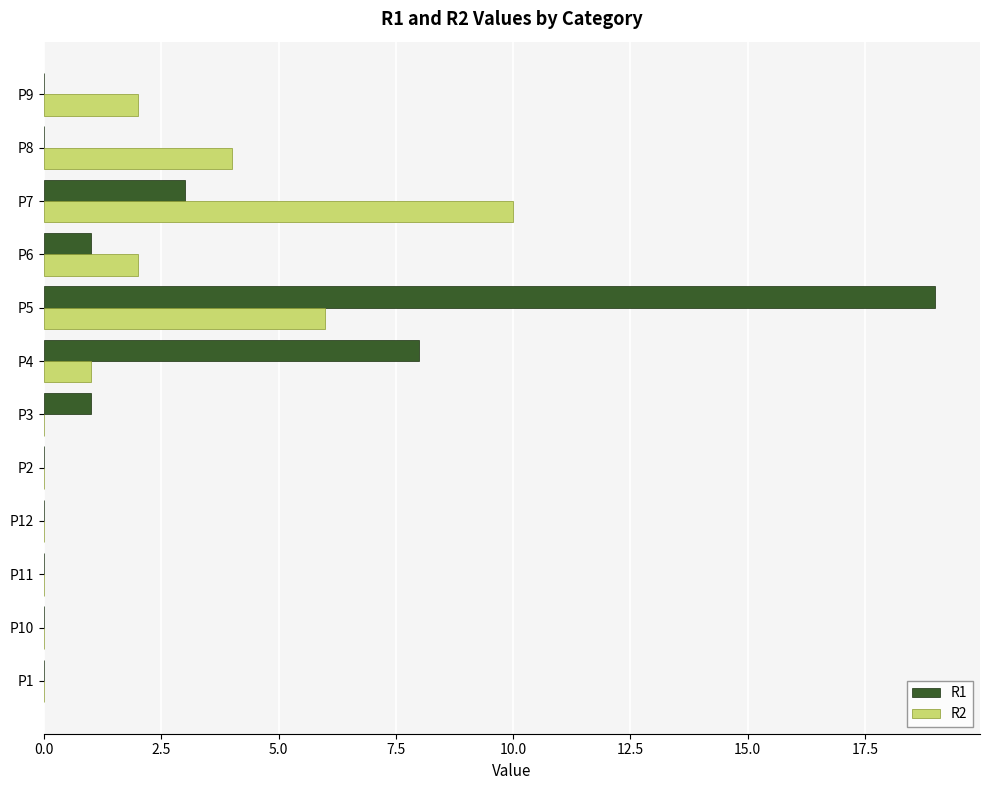

At which label does R2 reach its peak?

P7